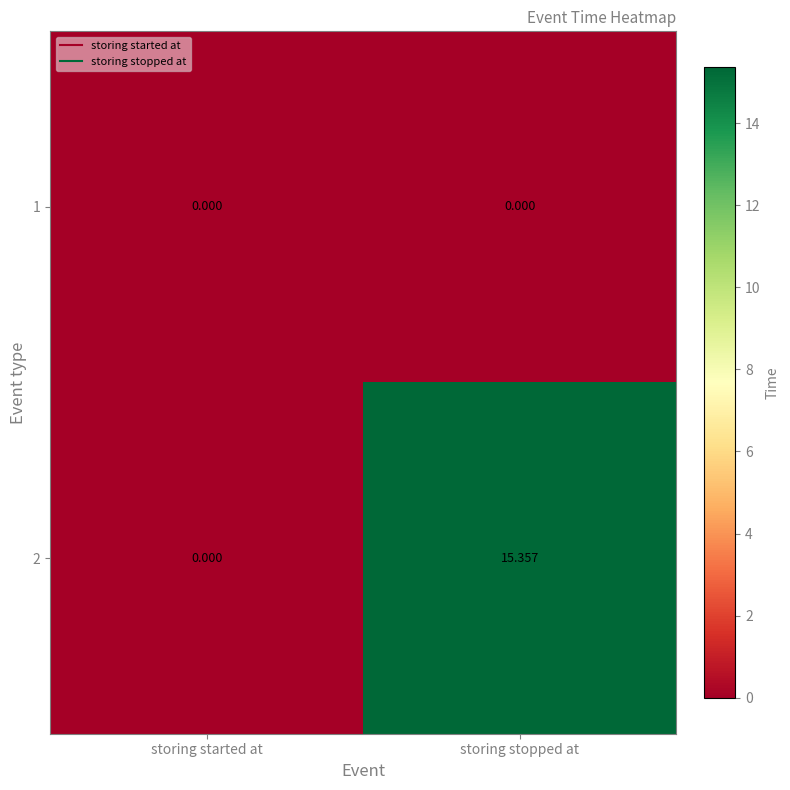

Rank the categories by 2 value from highest to lowest.

storing stopped at, storing started at